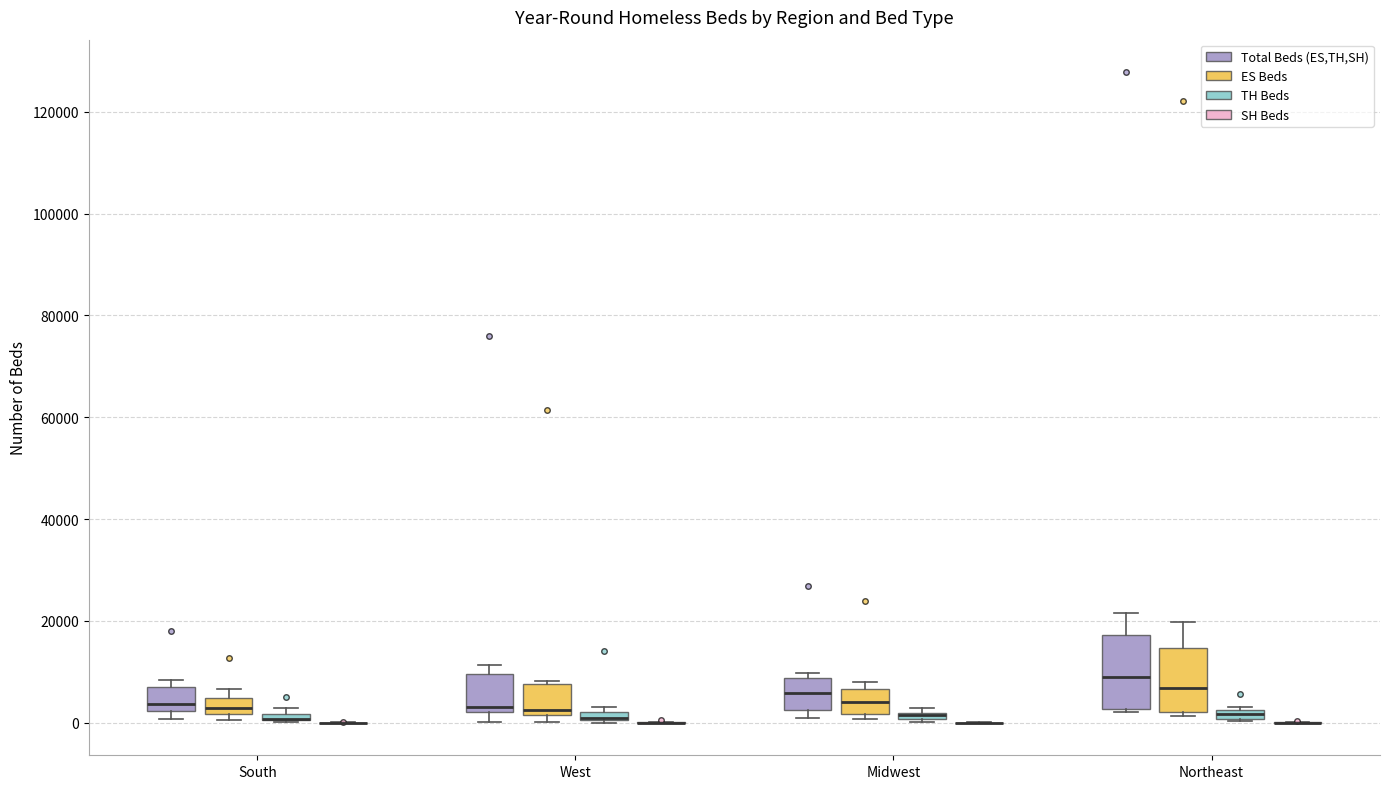

Where is the upper edge of the box for South (Total Beds (ES,TH,SH)) on the y-axis? The values are not printed on the chart, so give them approximately, as read against the axis.

8000